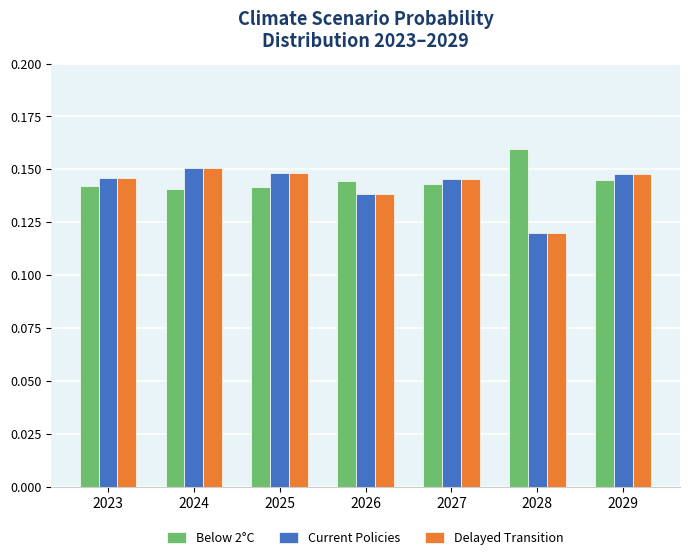

At how many categories does at least one series exceed 0?

7